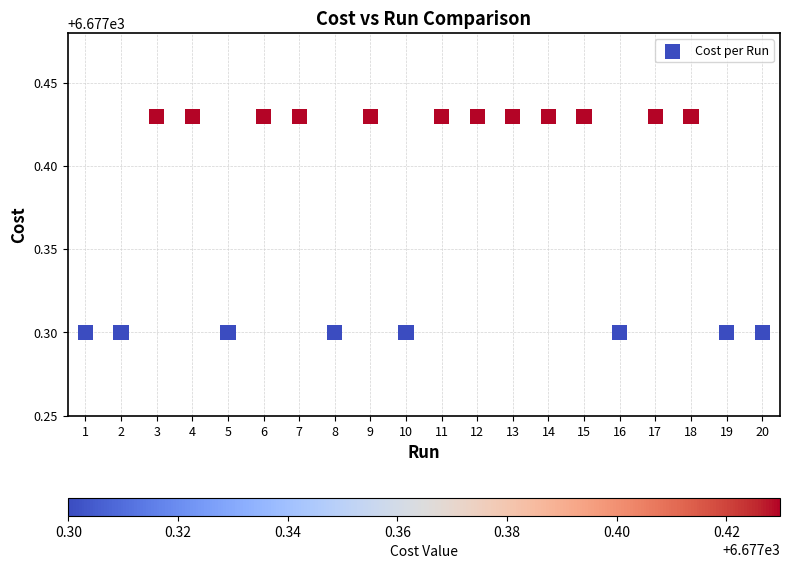

What is the range of X values (max minus min)?

19.0